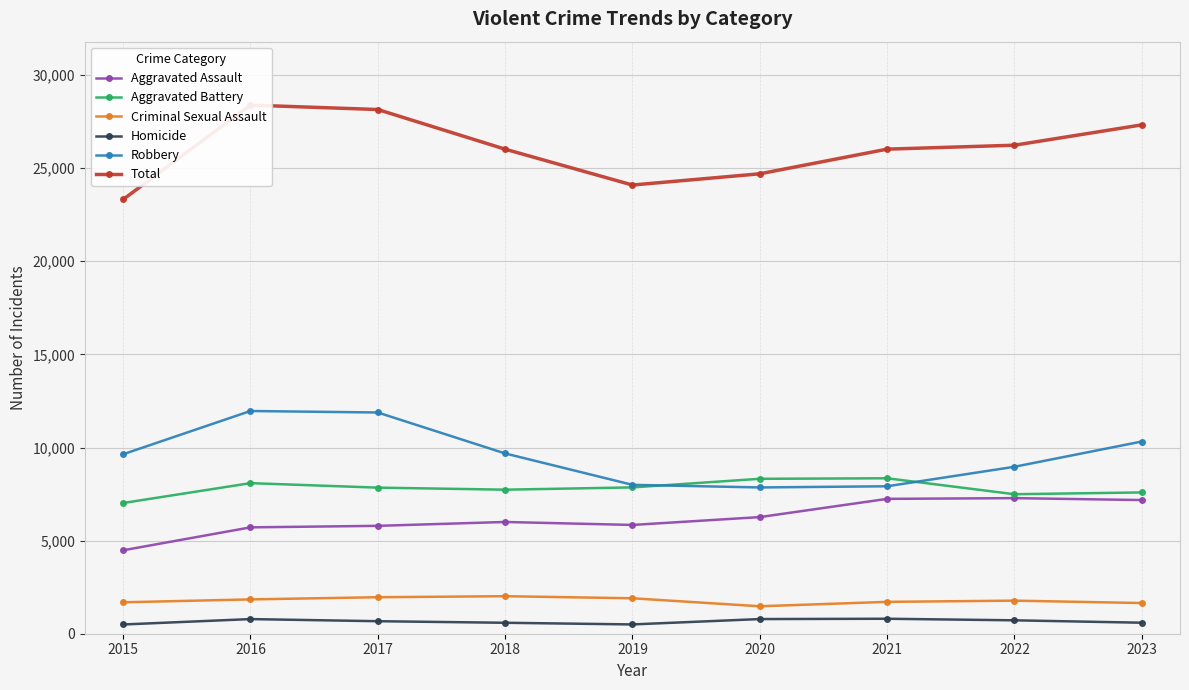

What is the difference between the maximum and minimum values in the Total series?

5067